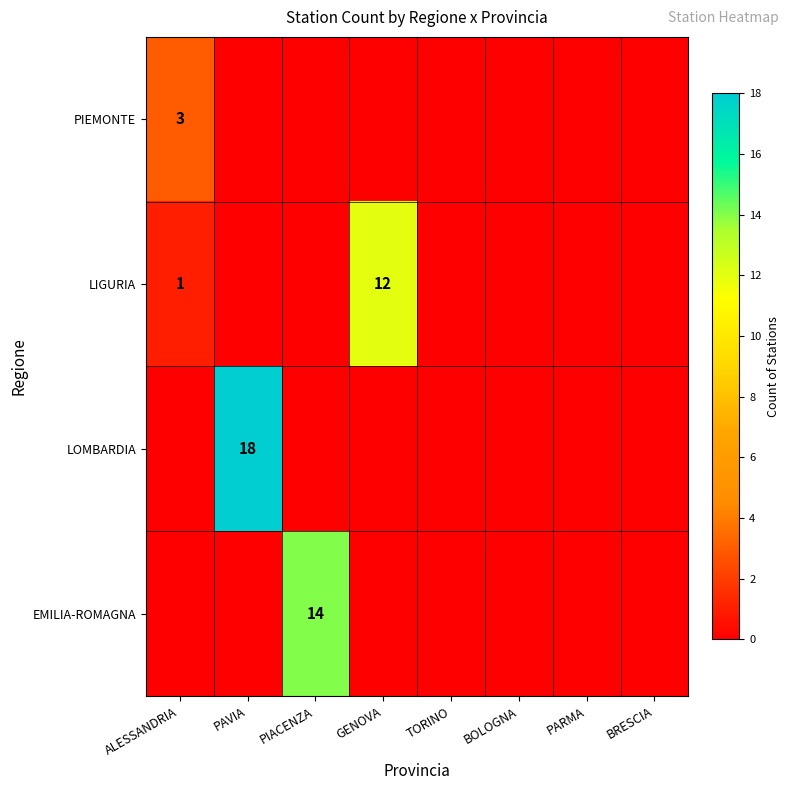

True or false: LIGURIA has a value of 1 at ALESSANDRIA.

True